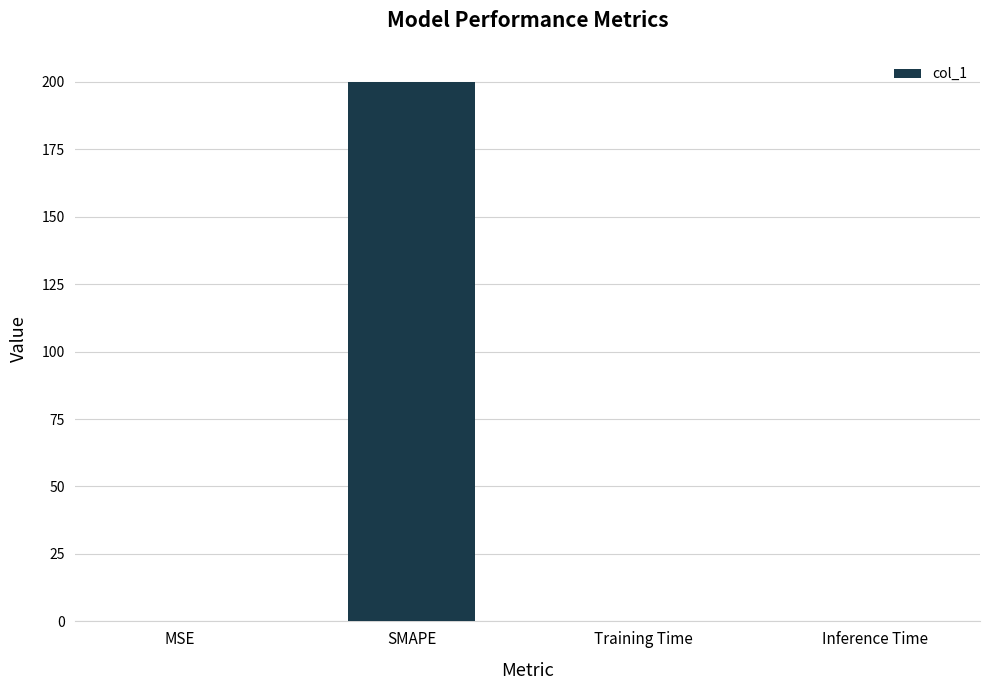

Between SMAPE and Inference Time, which is larger?

SMAPE